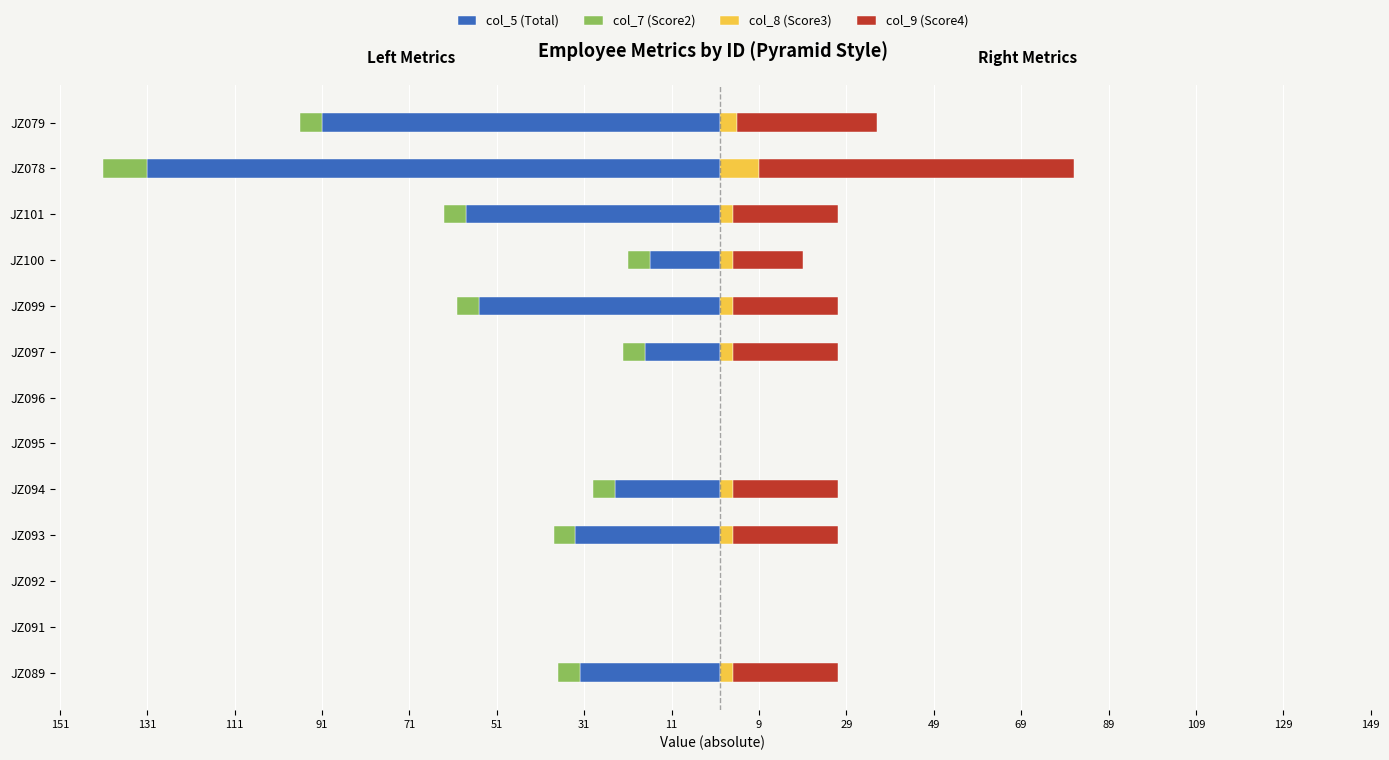

What is the total value across all series at JZ099?

-33